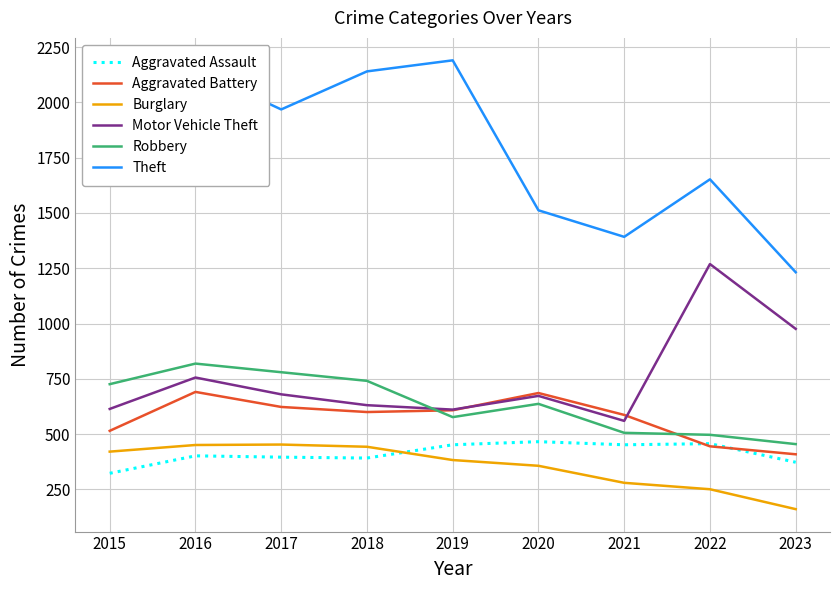

Rank the series at 2018 from lowest to highest value.

Aggravated Assault, Burglary, Aggravated Battery, Motor Vehicle Theft, Robbery, Theft